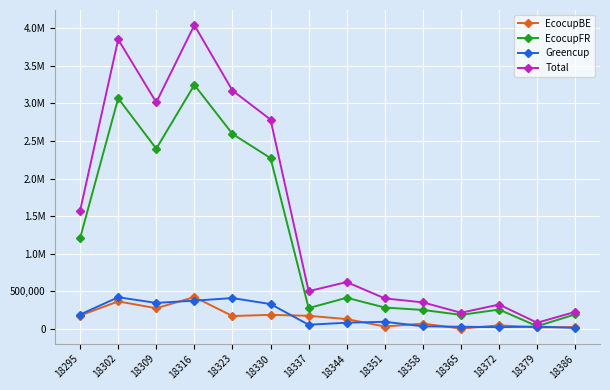

Which series has the widest spread of values?

Total